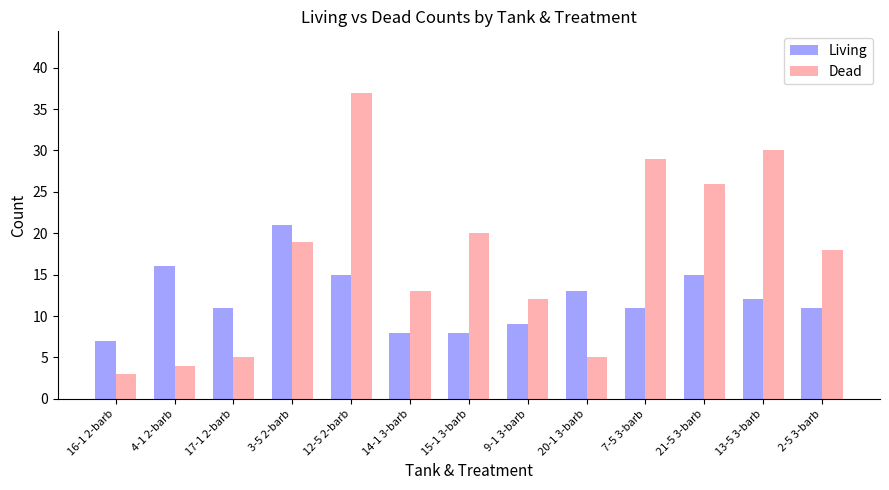

What is the label of the 13th bar from the left?

2-5 3-barb